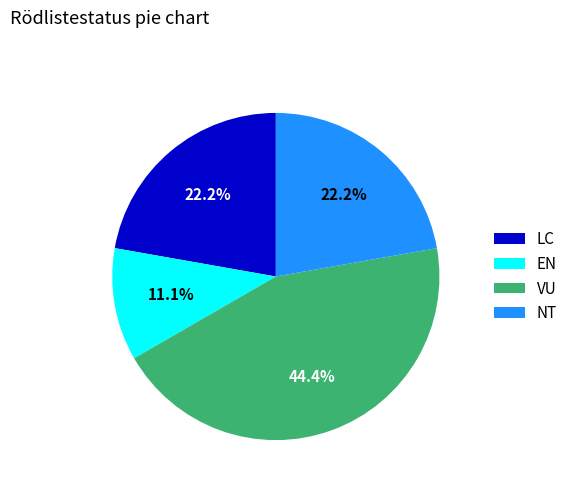

Combined, what portion of the pie is LC and NT?

44.4%